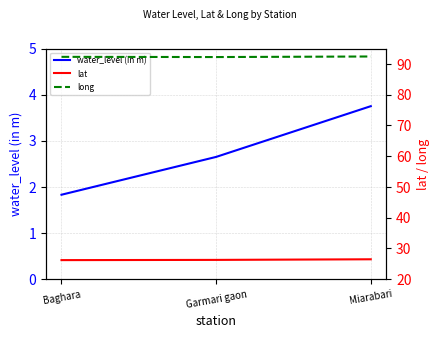

What position from the left is Baghara?

1